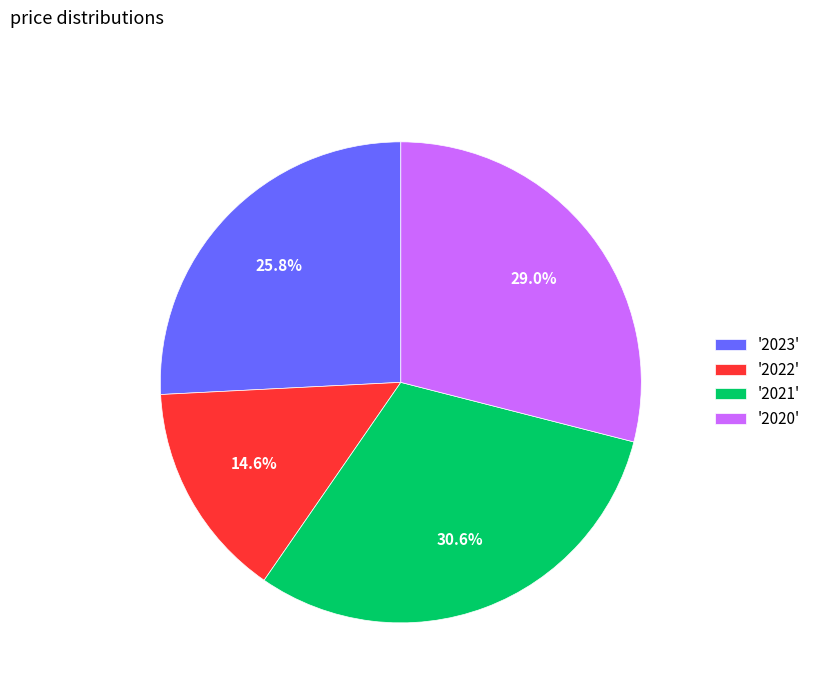

How many segments does this pie chart have?

4